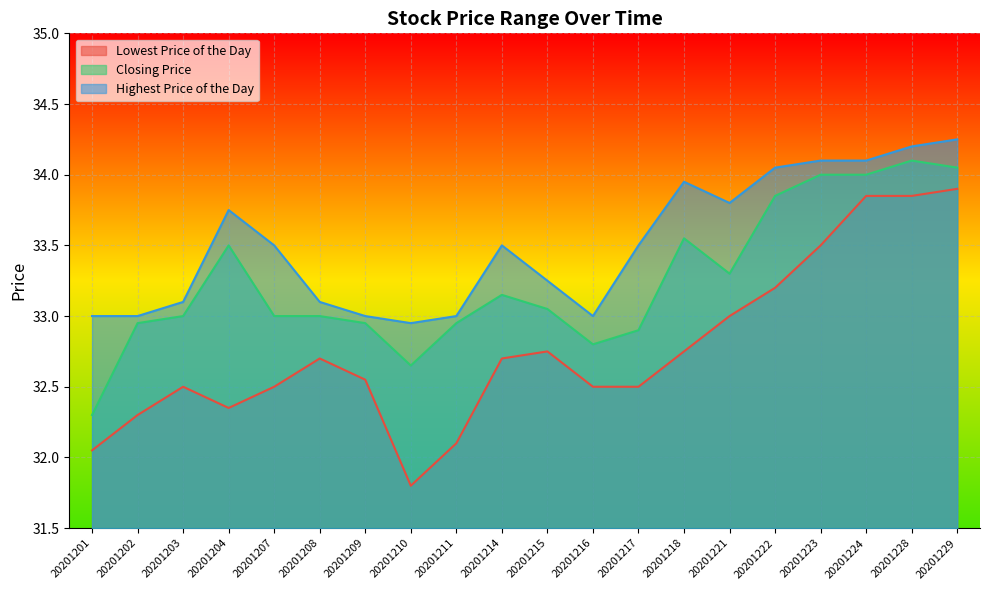

What are all the series names shown in the legend?

Lowest Price of the Day, Closing Price, Highest Price of the Day